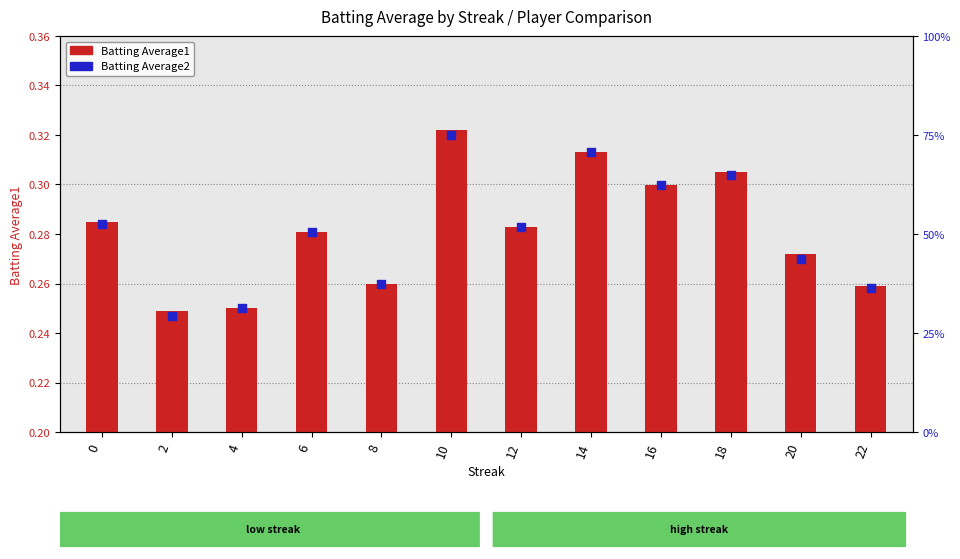

Between 8 and 14, which is larger?

14